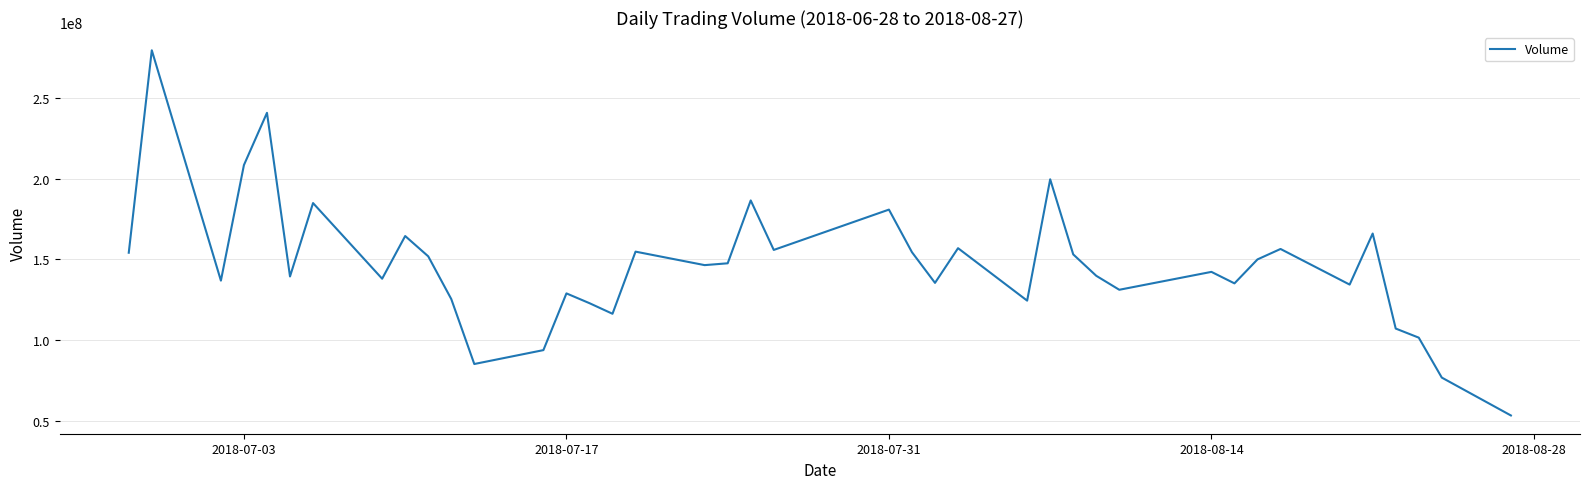

What is the minimum value shown in the chart?

53249900